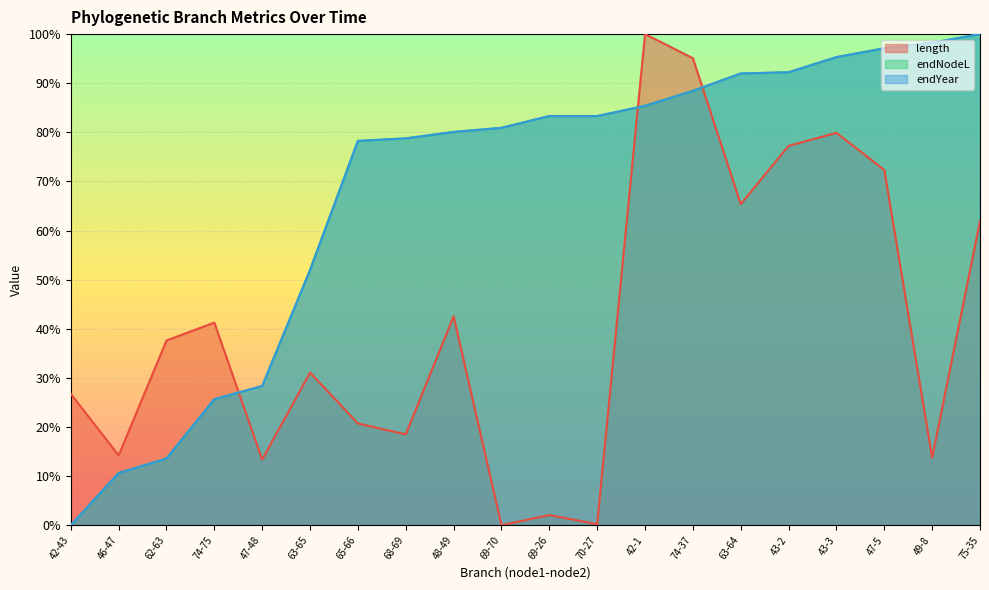

How many data points does each series have?

20